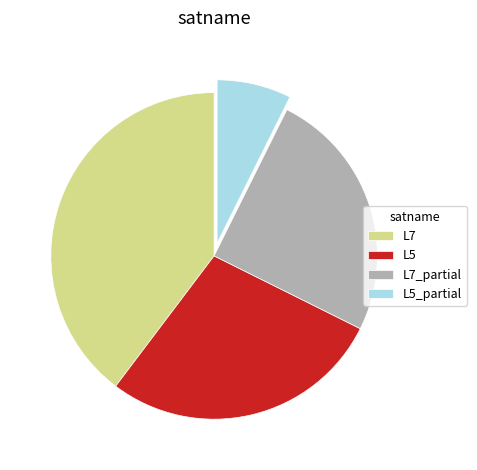

Which slice is the smallest?

L5_partial